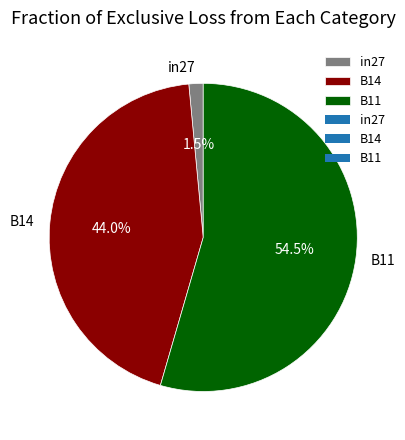

The B14 slice represents 44% of the pie. True or false?

True